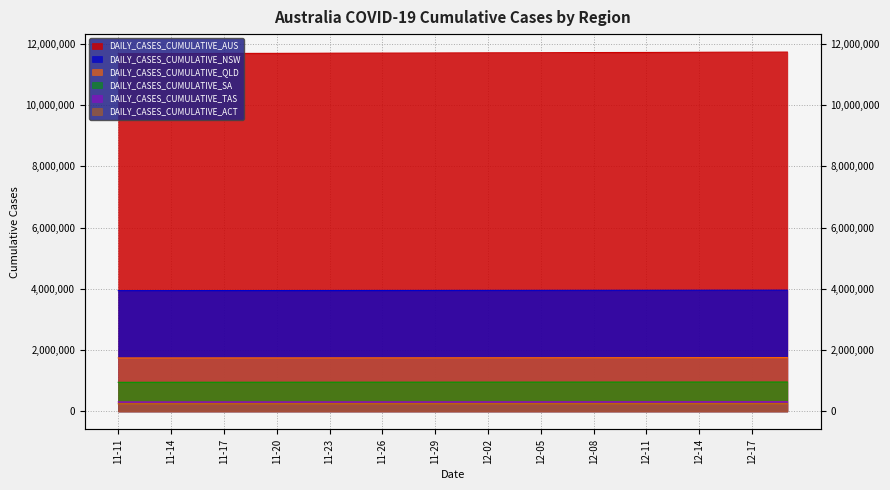

What is the label of the 33rd point from the left?

2023-12-13